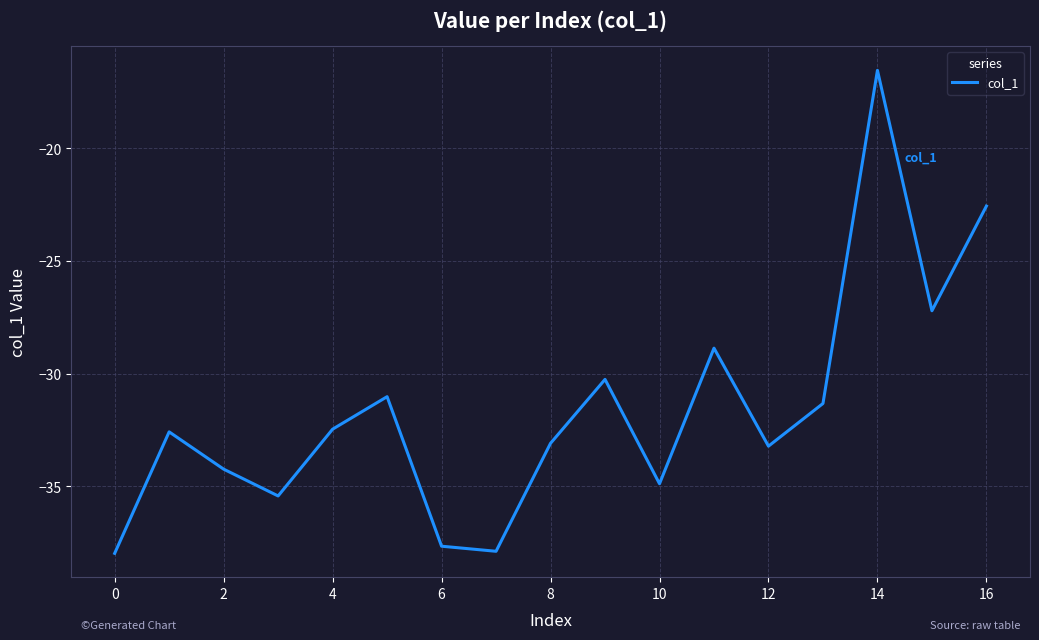

What is the sum of all values?

-537.1